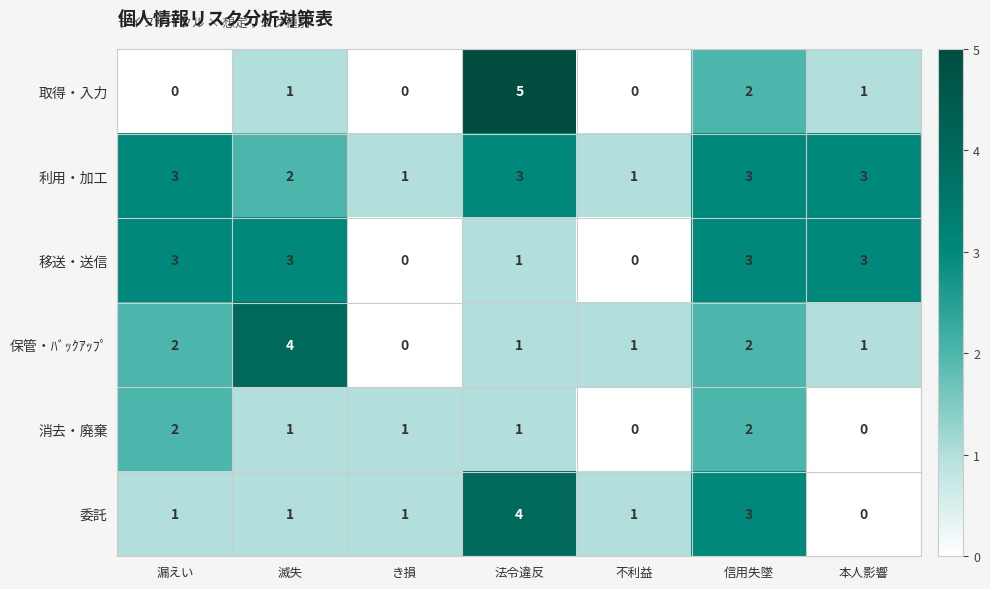

Is it true that 移送・送信 equals 1 at 法令違反?

True